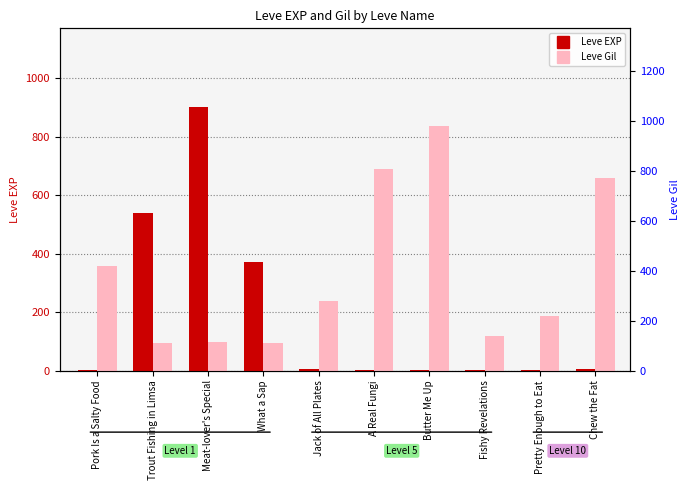

The Leve Gil series shows 220 at Pretty Enough to Eat. True or false?

True